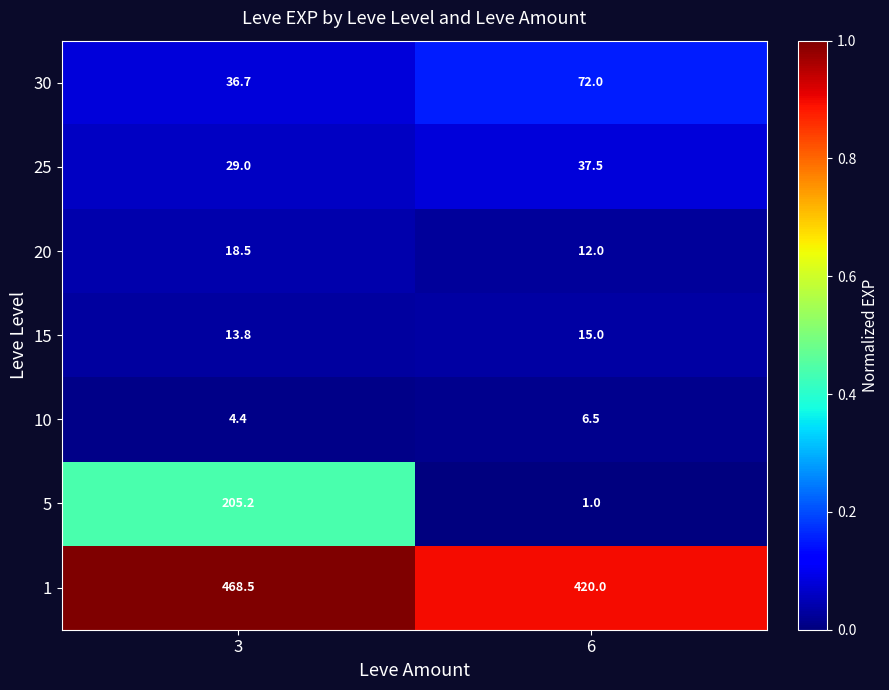

Which series has the largest range (max minus min)?

5